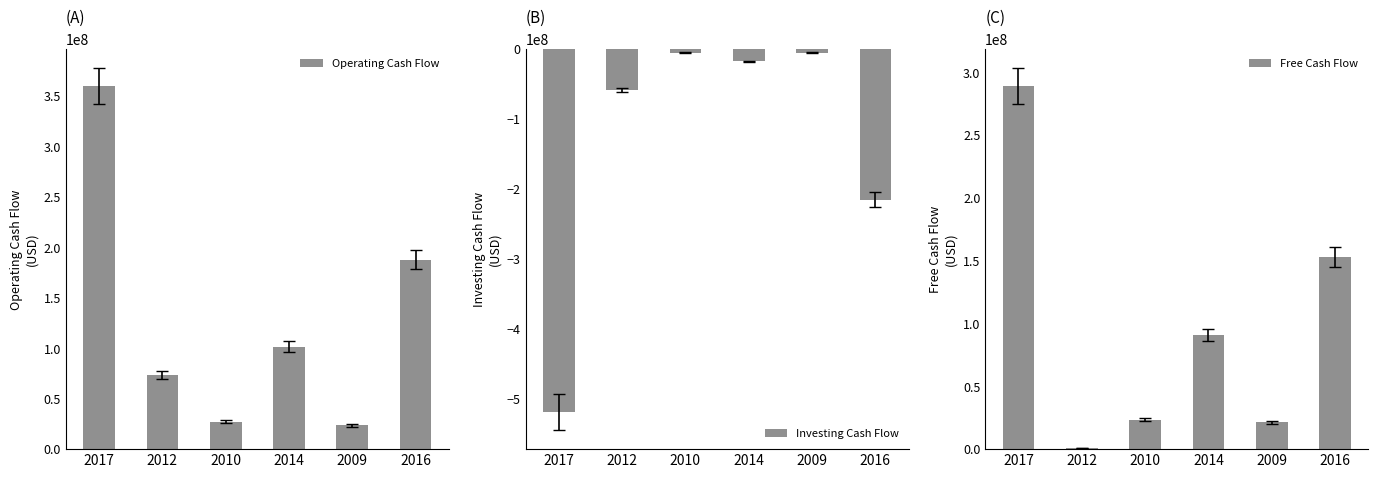

What is the difference between the highest and lowest values at 2010?

32425401